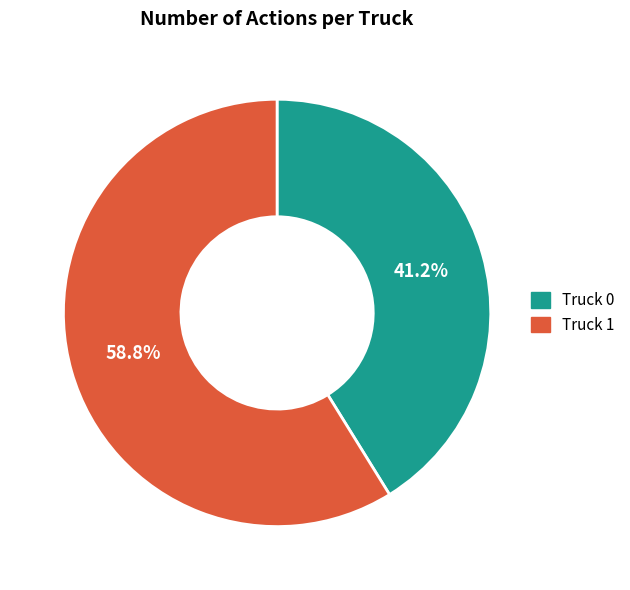

Combined, what portion of the pie is Truck 0 and Truck 1?

100.0%